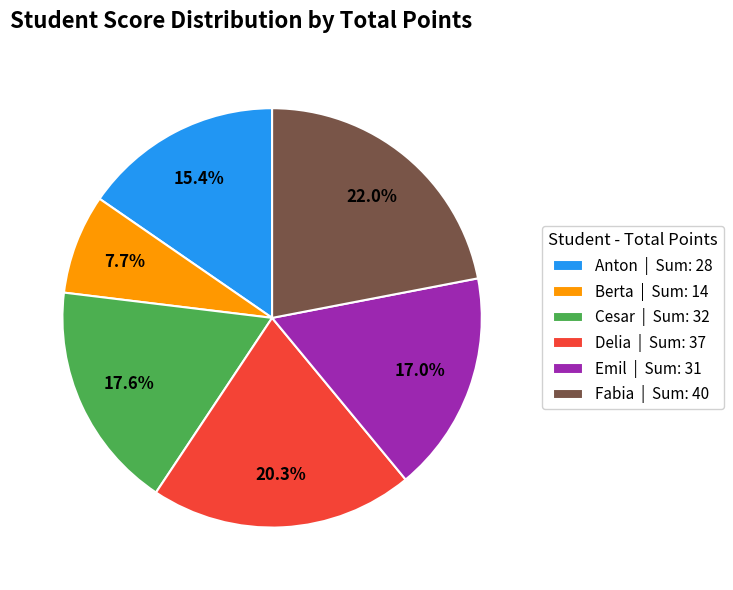

Between Delia and Anton, which is larger?

Delia